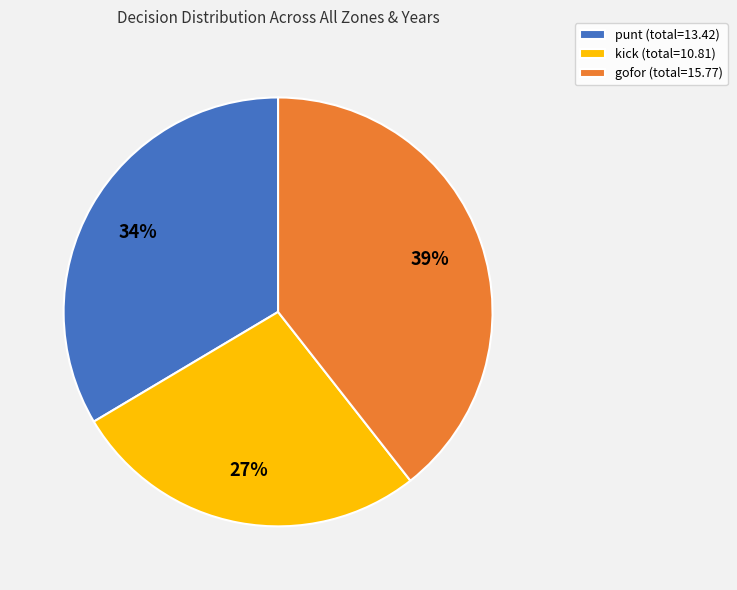

Do gofor (total=15.77) and kick (total=10.81) together represent more than half of the pie?

Yes